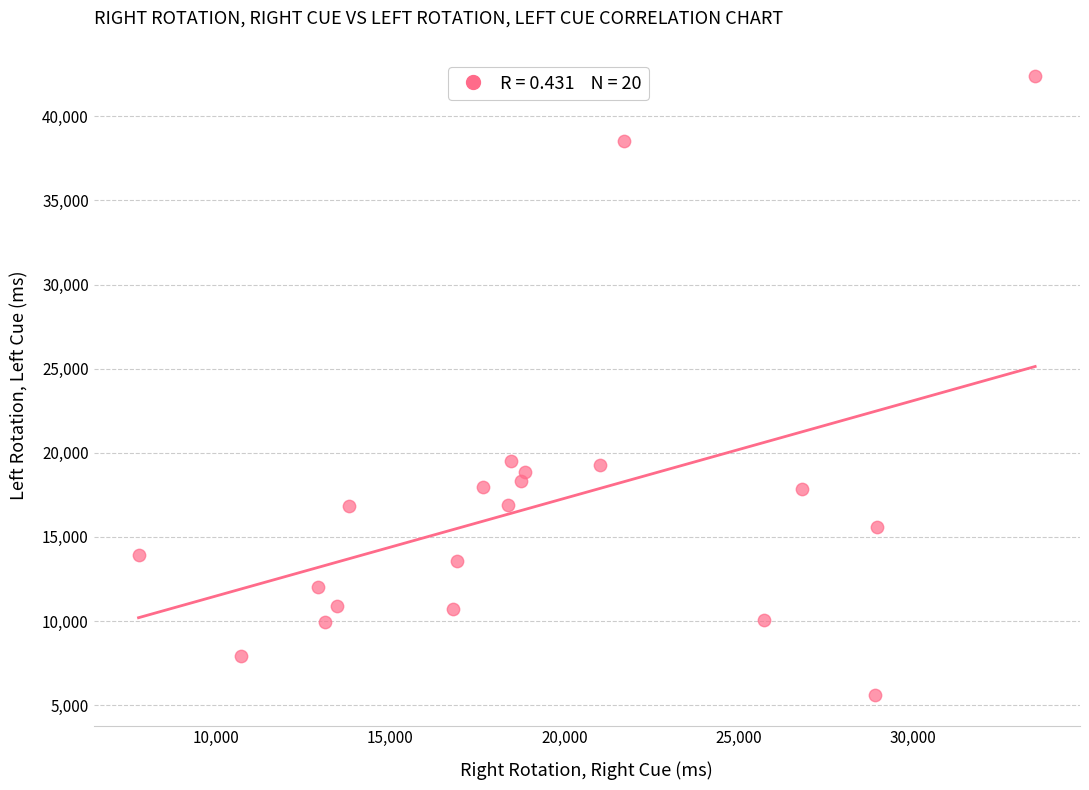

What is the range of X values (max minus min)?

25740